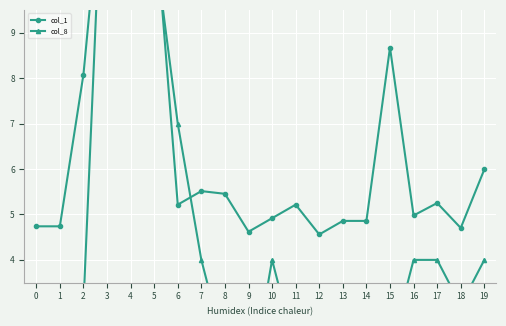

How many lines are shown in the chart?

2